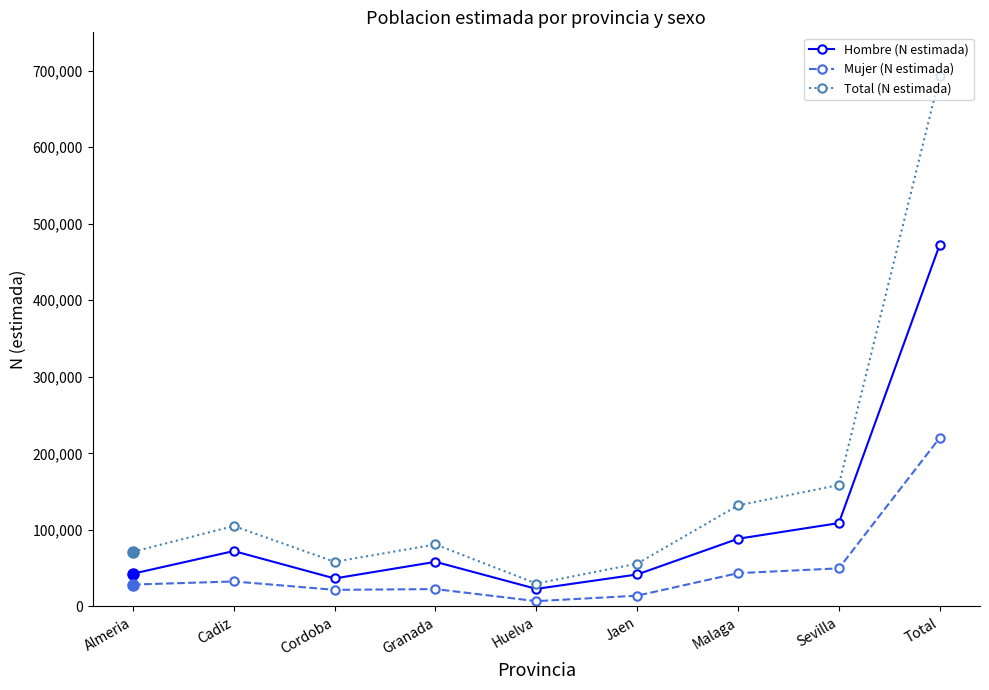

At which label does Mujer (N estimada) reach its peak?

Total